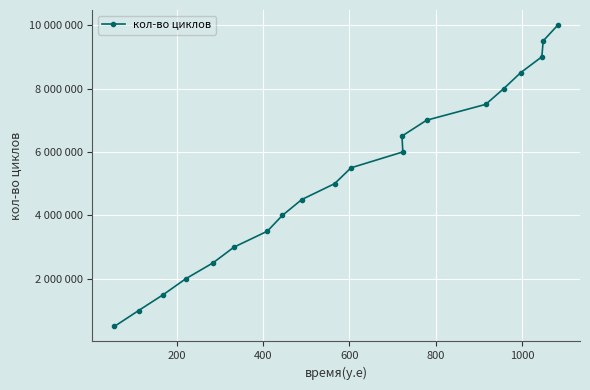

What is the greatest value displayed?

10000000